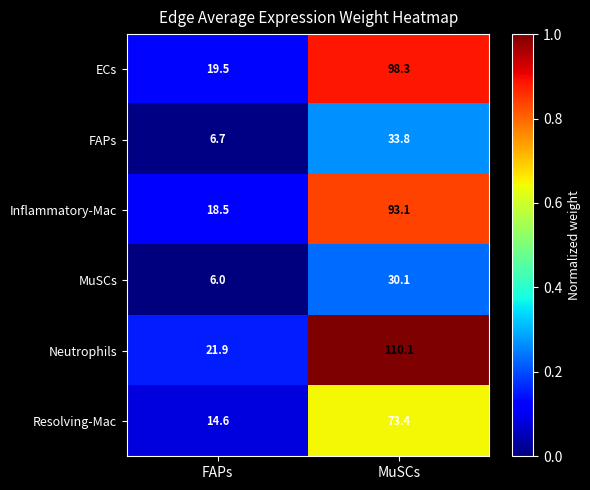

Reading left to right, what are all the values shown in this chart?

ECs: FAPs=19.5	MuSCs=98.3
FAPs: FAPs=6.7	MuSCs=33.8
Inflammatory-Mac: FAPs=18.5	MuSCs=93.1
MuSCs: FAPs=6.0	MuSCs=30.1
Neutrophils: FAPs=21.9	MuSCs=110.1
Resolving-Mac: FAPs=14.6	MuSCs=73.4